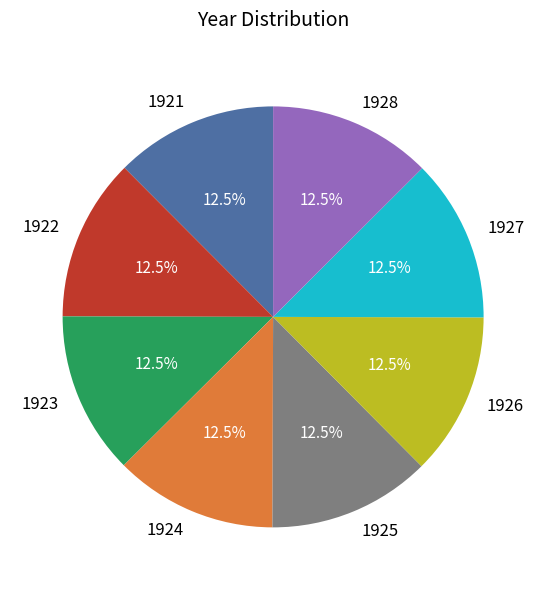

Do 1922 and 1927 together represent more than half of the pie?

No